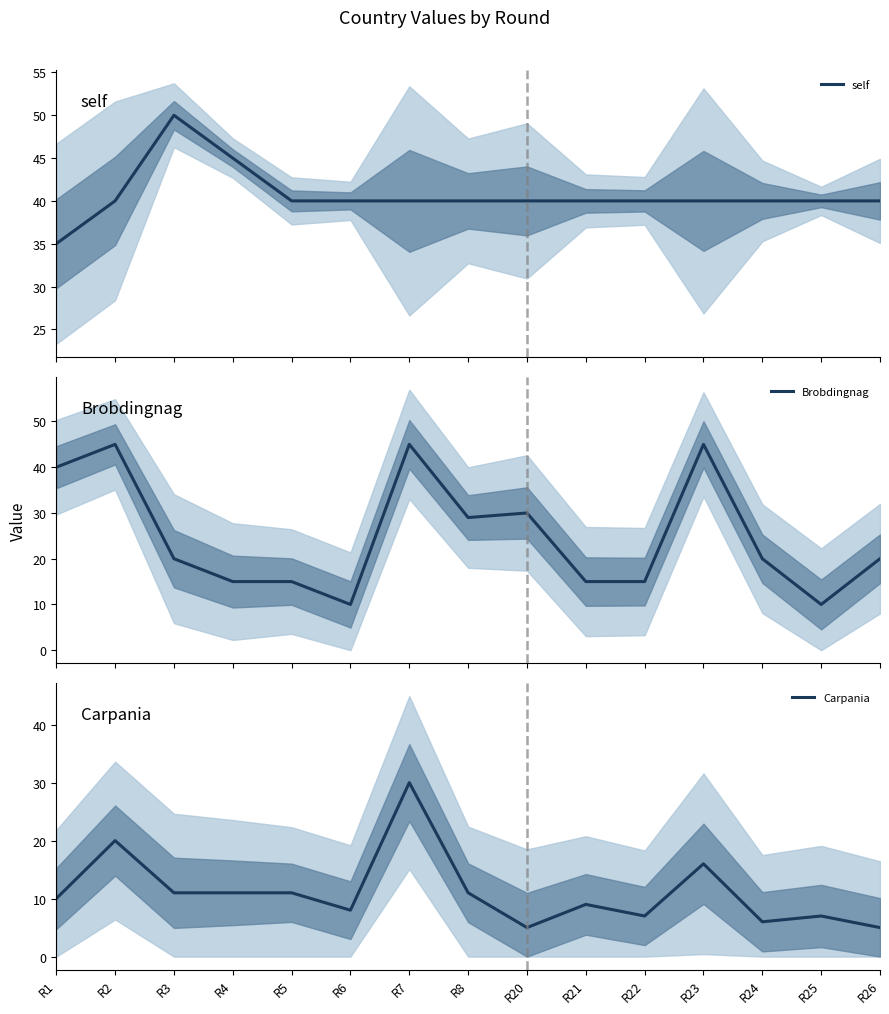

At which category does the chart reach its minimum across all series?

R20